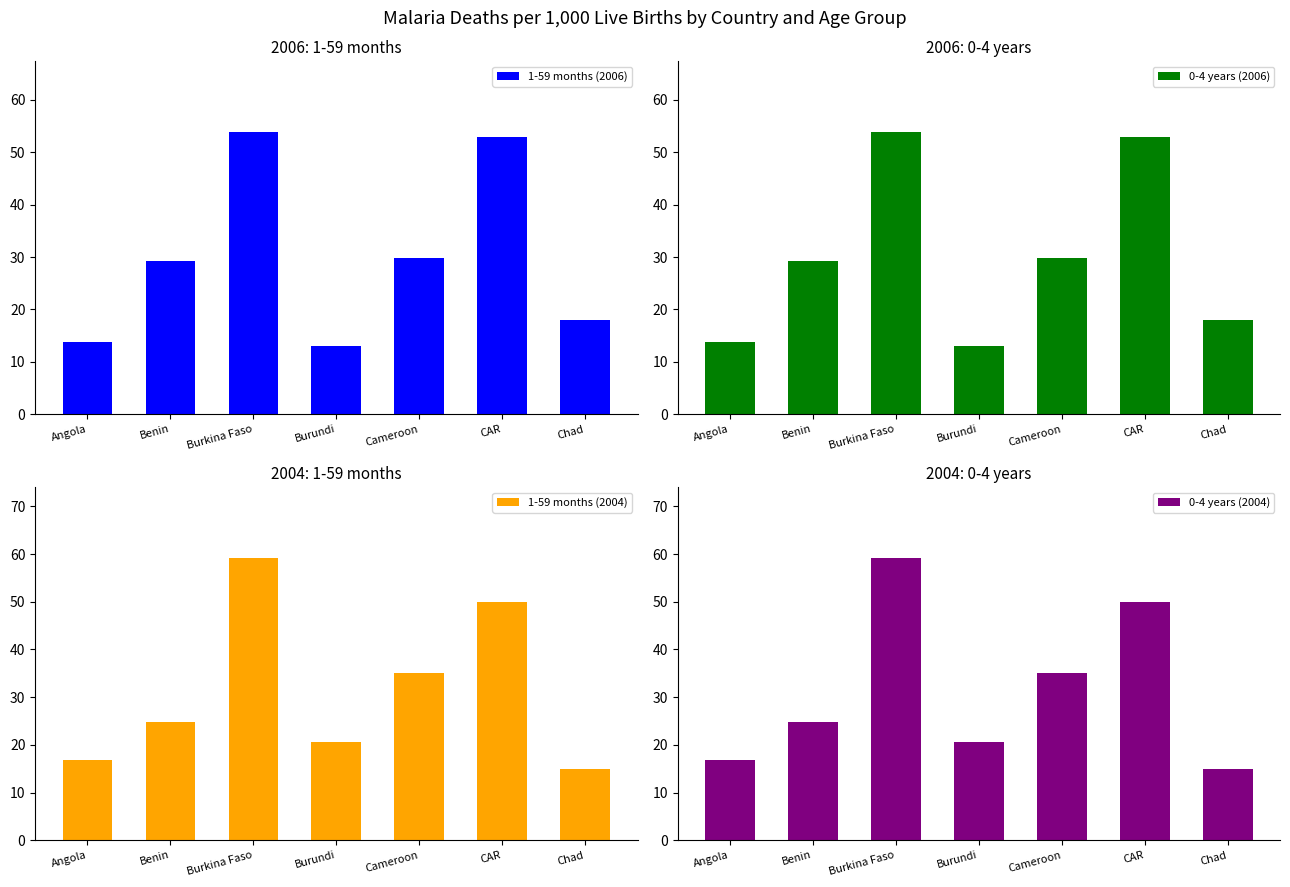

Is the value of 1-59 months (2004) at Burundi greater than the value of 0-4 years (2006) at Burundi?

Yes